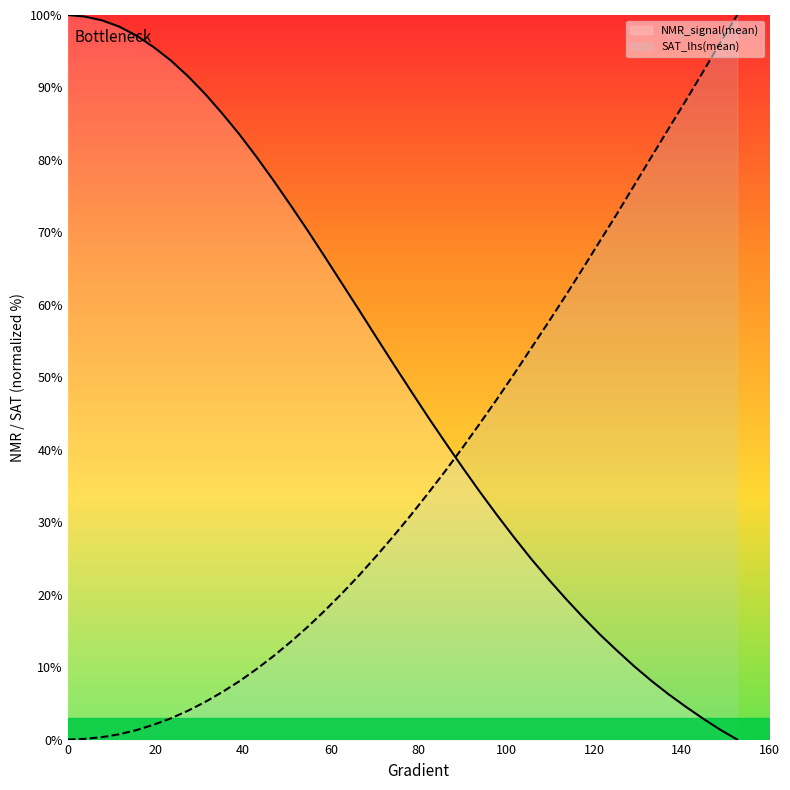

How many data points in Gradient are less than 51?

20